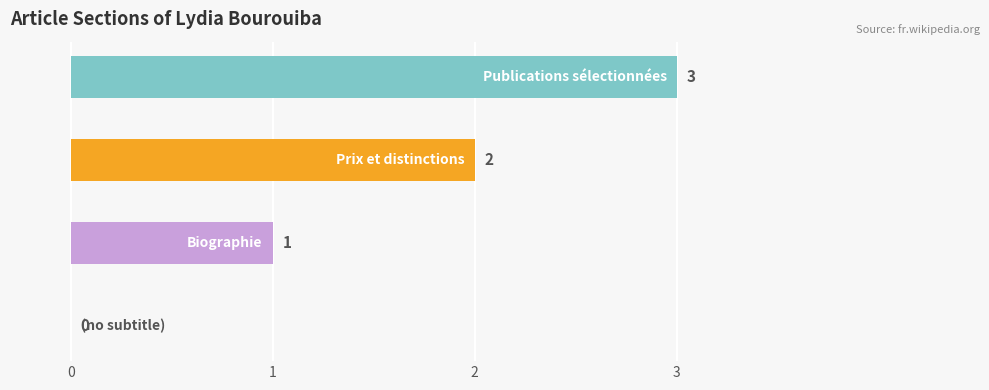

What is the sum of all values?

6